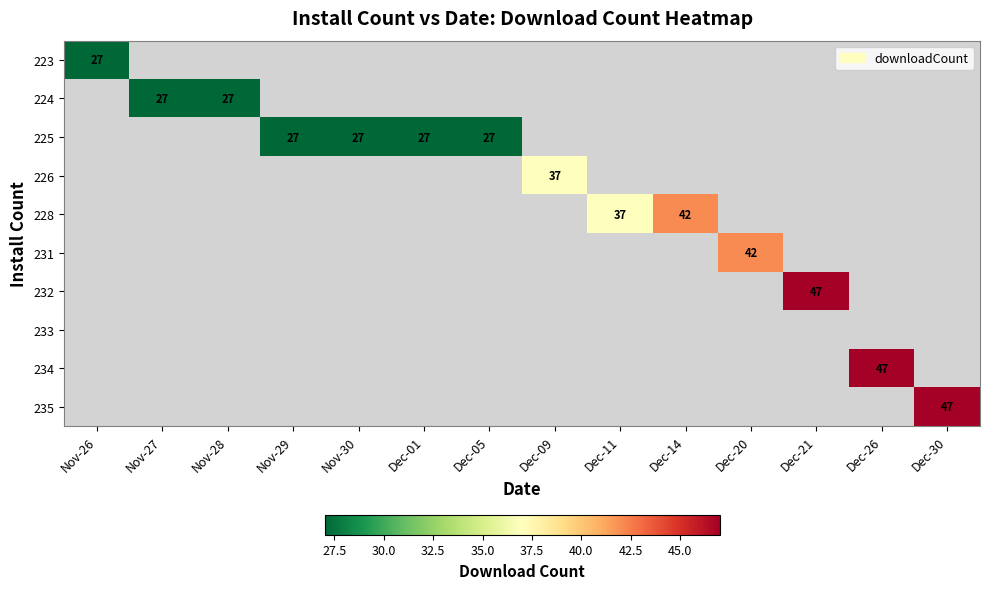

Is it true that 223 equals 27 at Nov-26?

True